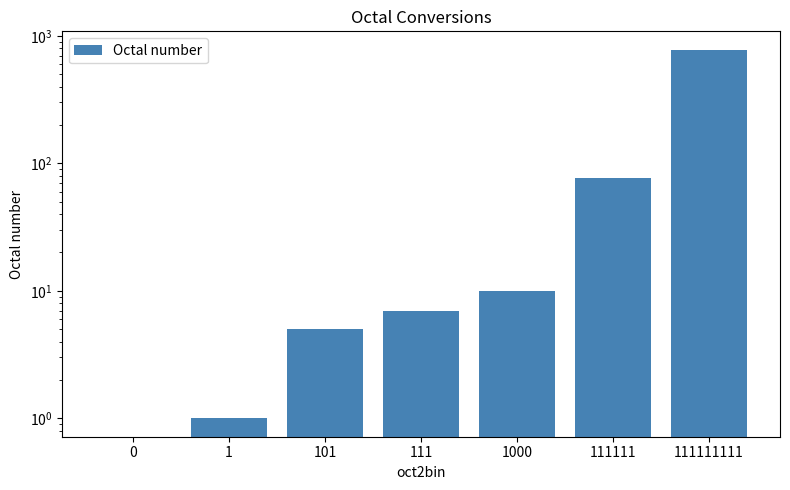

What is the sum of the values at 0 and 111111111?

777